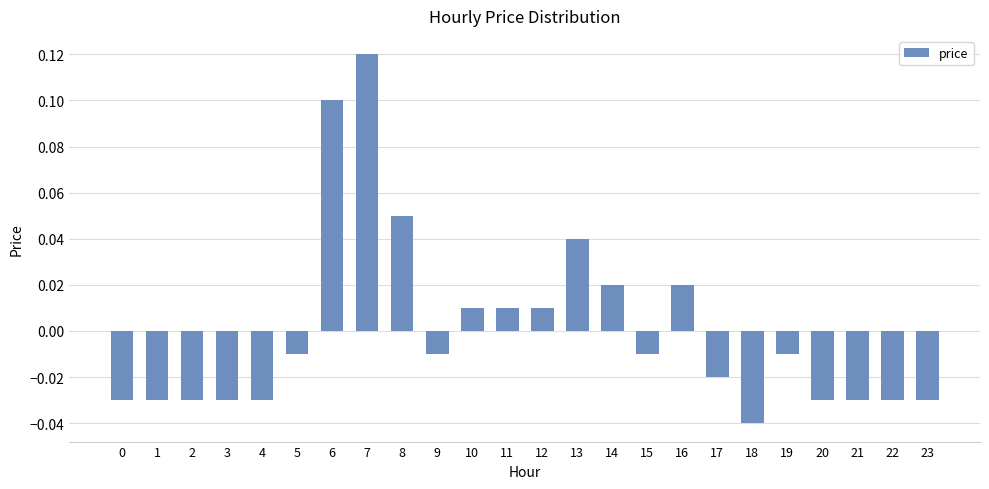

Between 19 and 2, which is larger?

19